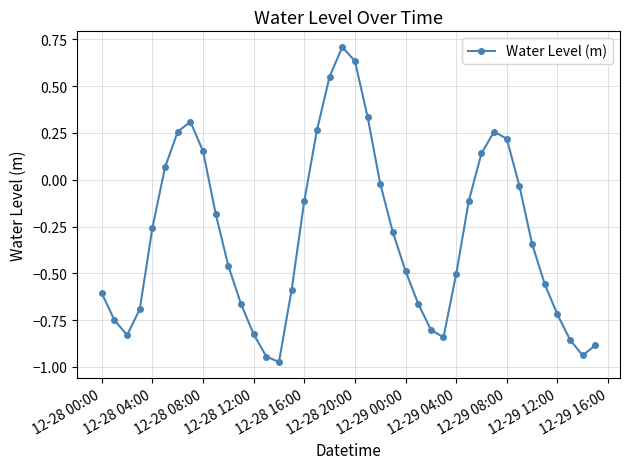

How many interior local peaks (higher than both neighbors) does the data have?

3